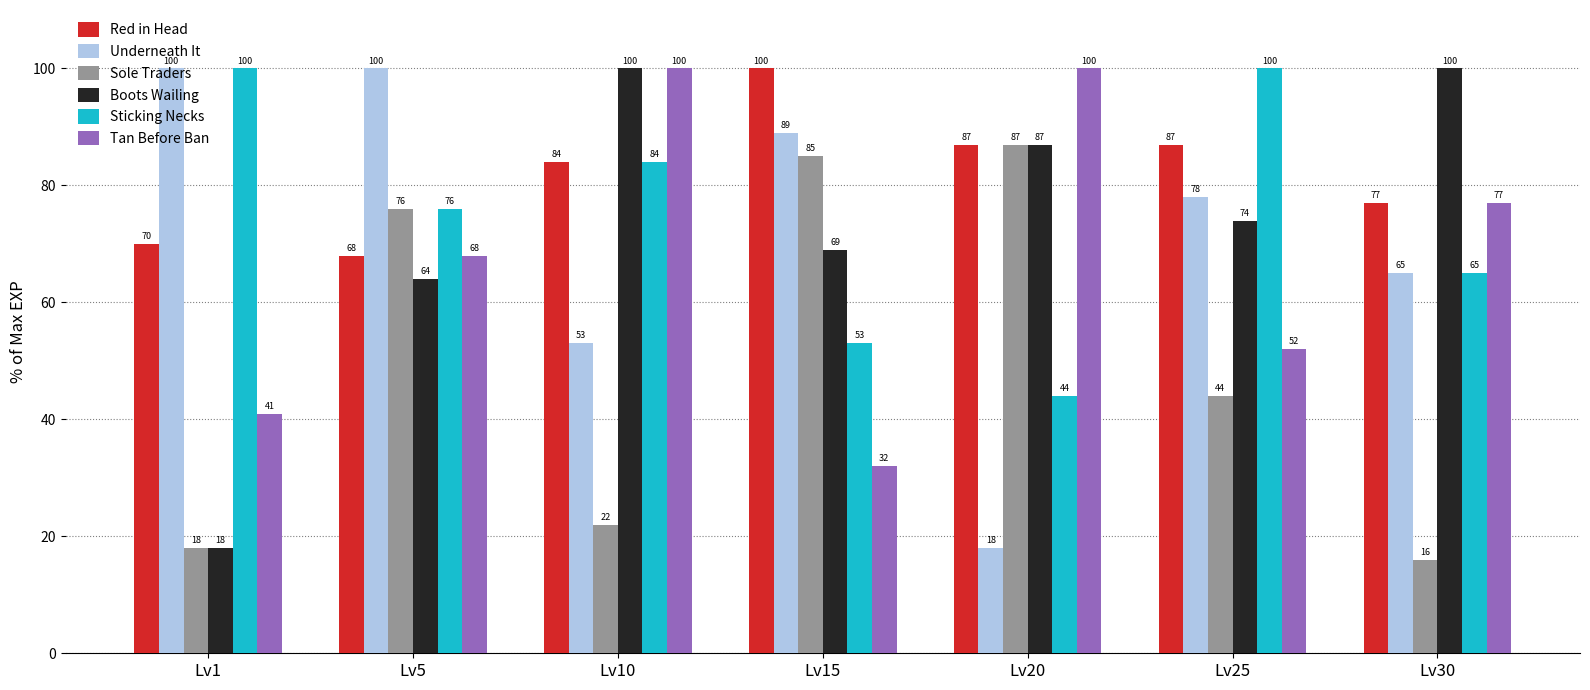

Which series has the largest total across all categories?

Red in Head